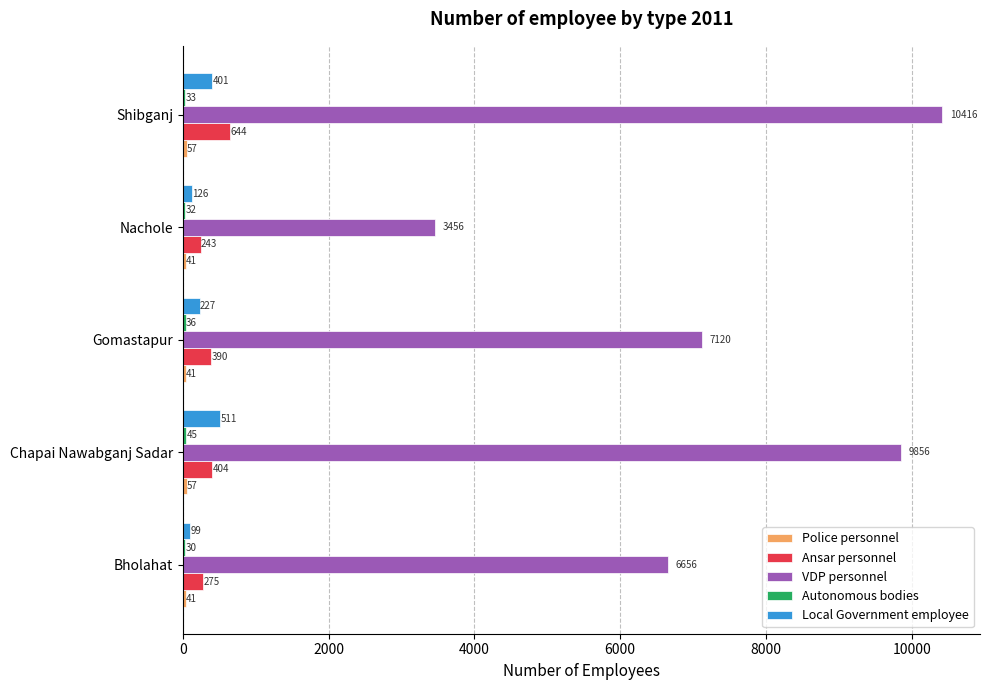

At which label does Ansar personnel reach its peak?

Shibganj